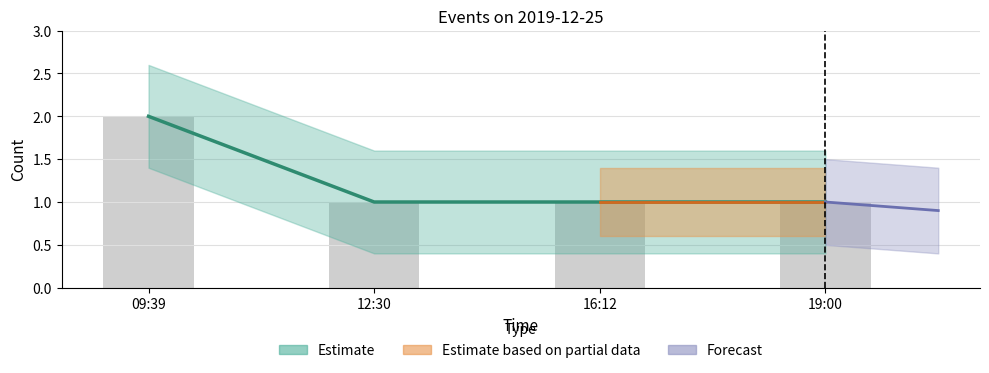

Where is the data nearest to the value 1?

12:30